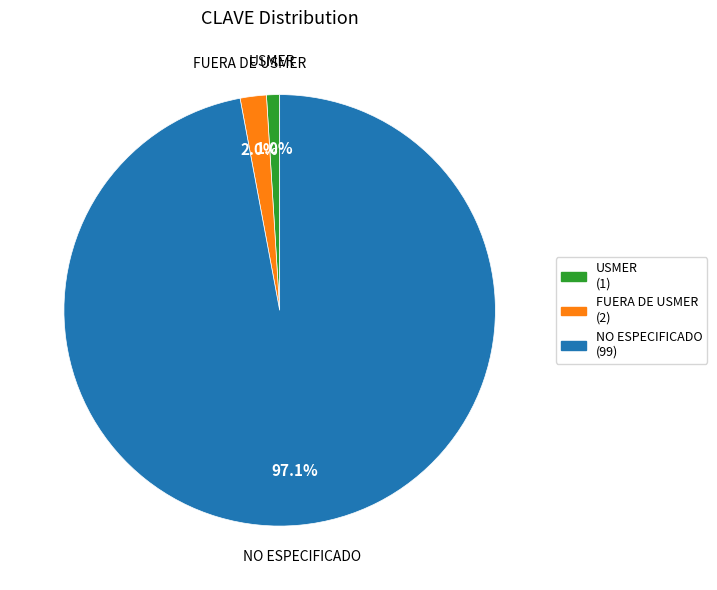

Combined, do FUERA DE USMER and NO ESPECIFICADO account for over 50%?

Yes